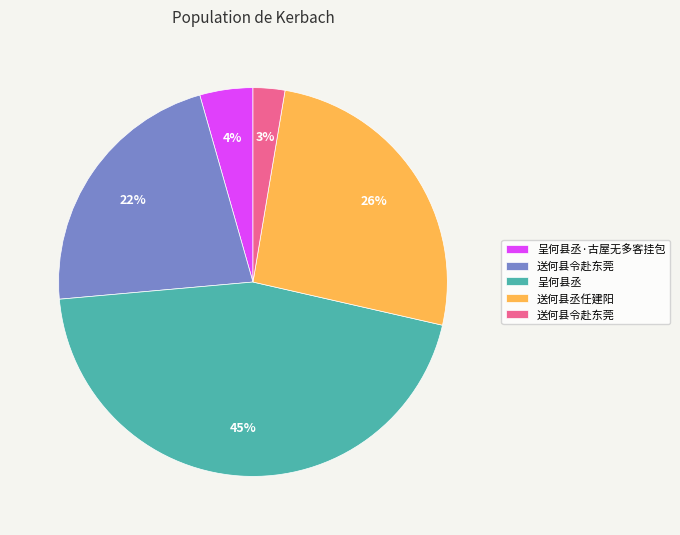

Is there any slice that represents more than half of the pie?

No